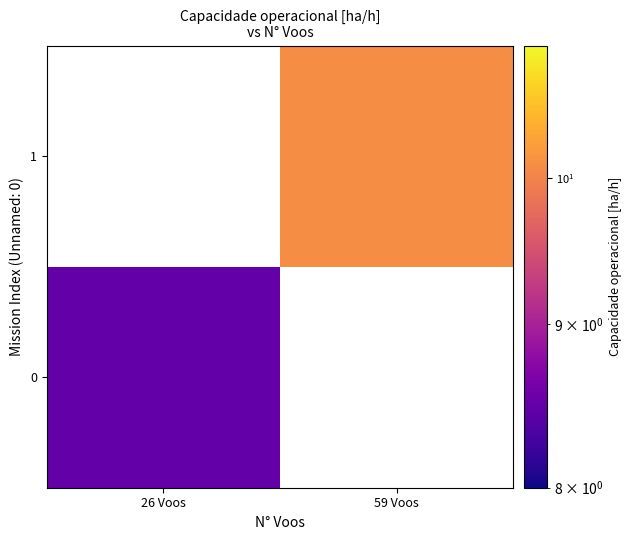

Which category has the highest value across all series?

59 Voos